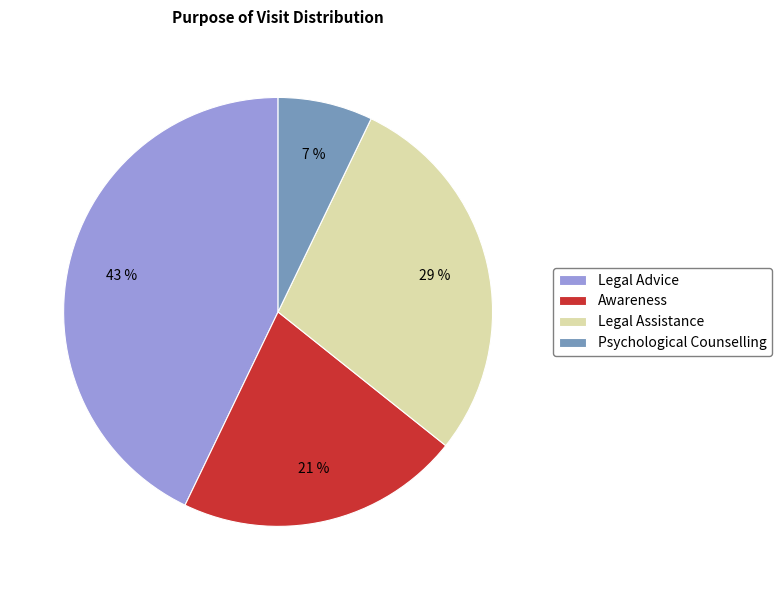

Is the sum of Legal Advice and Awareness greater than half?

Yes